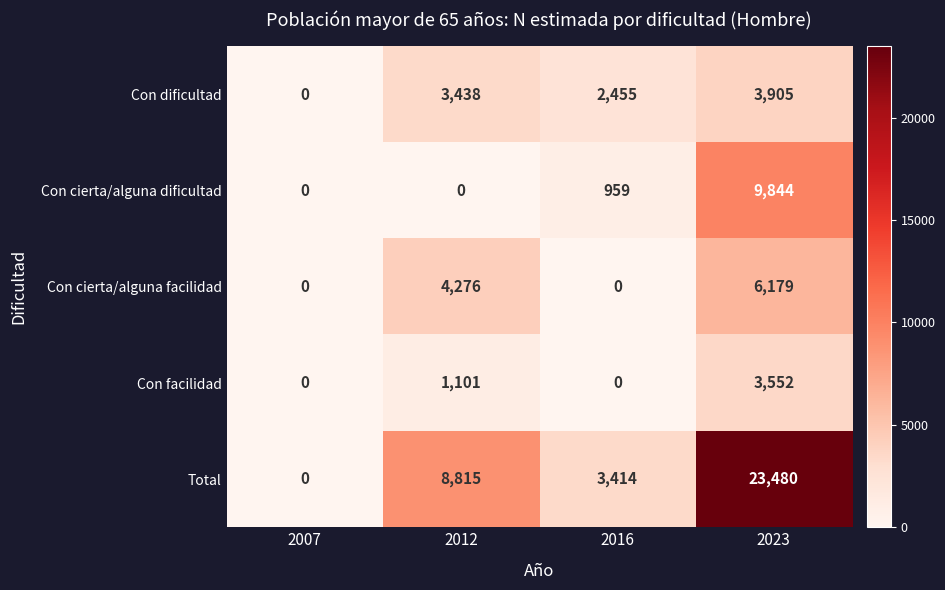

Reading left to right, transcribe all the data shown in this chart.

Con dificultad: 2007=0	2012=3438	2016=2455	2023=3905
Con cierta/alguna dificultad: 2007=0	2012=0	2016=959	2023=9844
Con cierta/alguna facilidad: 2007=0	2012=4276	2016=0	2023=6179
Con facilidad: 2007=0	2012=1101	2016=0	2023=3552
Total: 2007=0	2012=8815	2016=3414	2023=23480